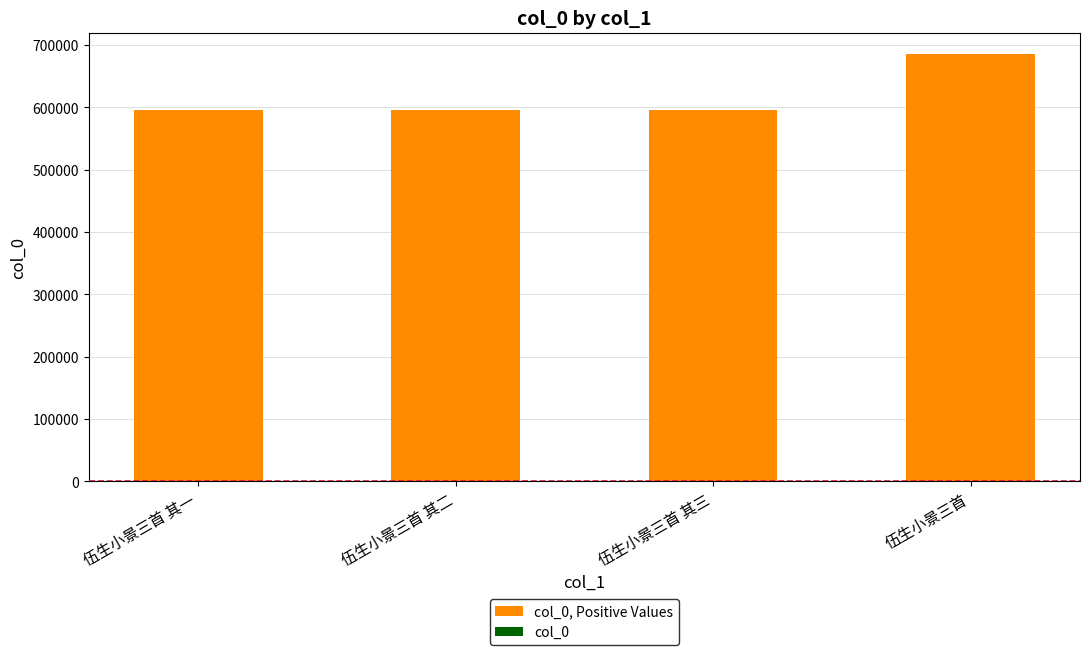

Between 伍生小景三首 and 伍生小景三首 其二, which is larger?

伍生小景三首